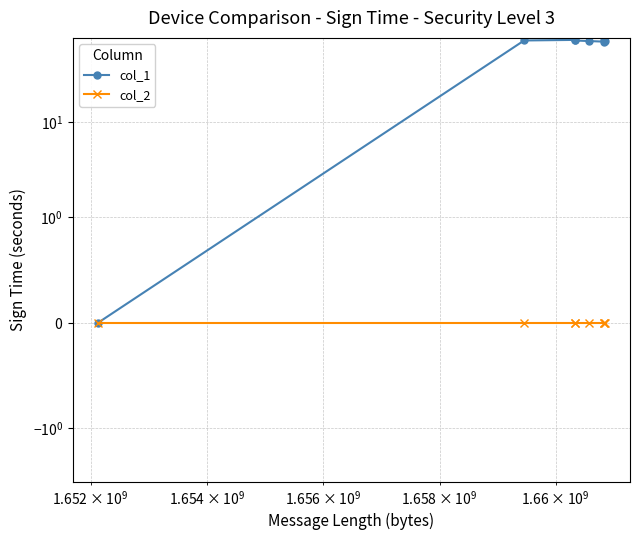

How many lines are shown in the chart?

2